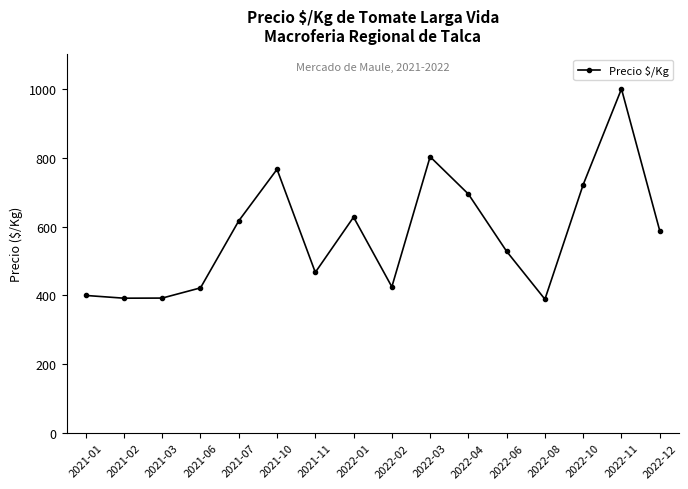

What is the label of the 8th point from the right?

2022-02